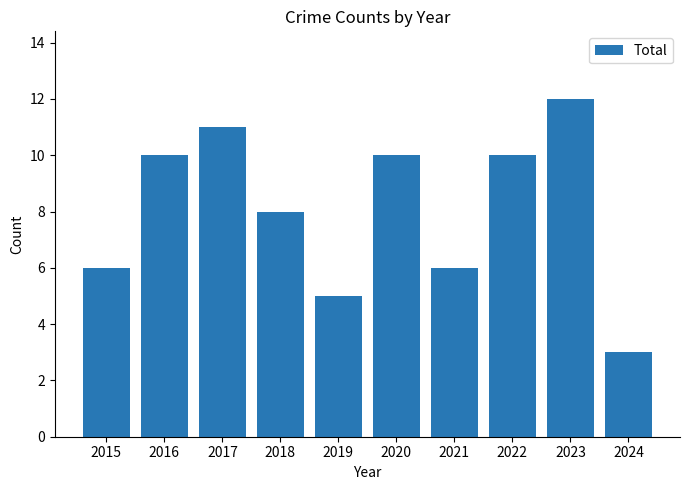

Is it true that the value at 2021 is 2?

False